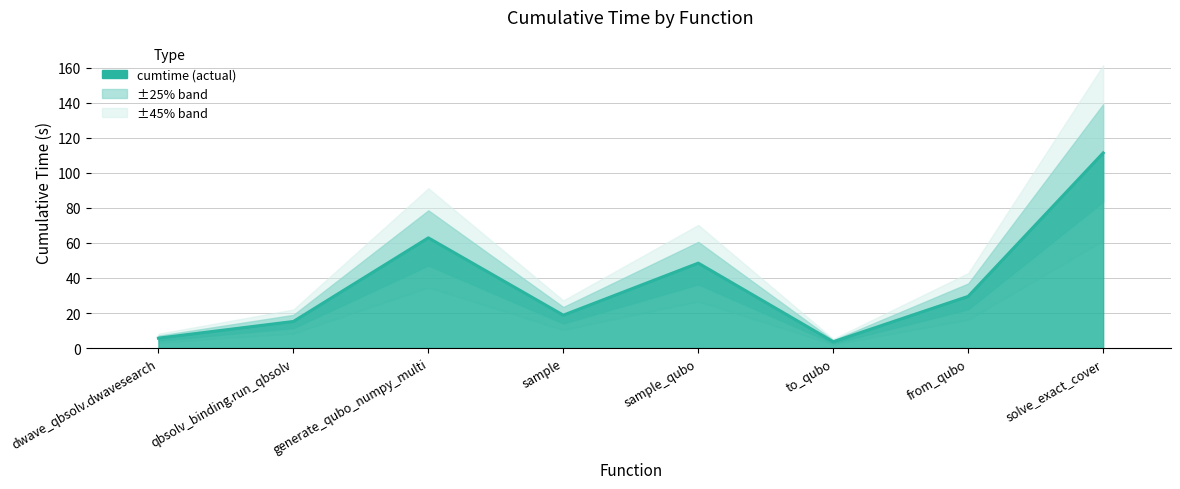

What is the approximate value at qbsolv_binding.run_qbsolv?

15.2